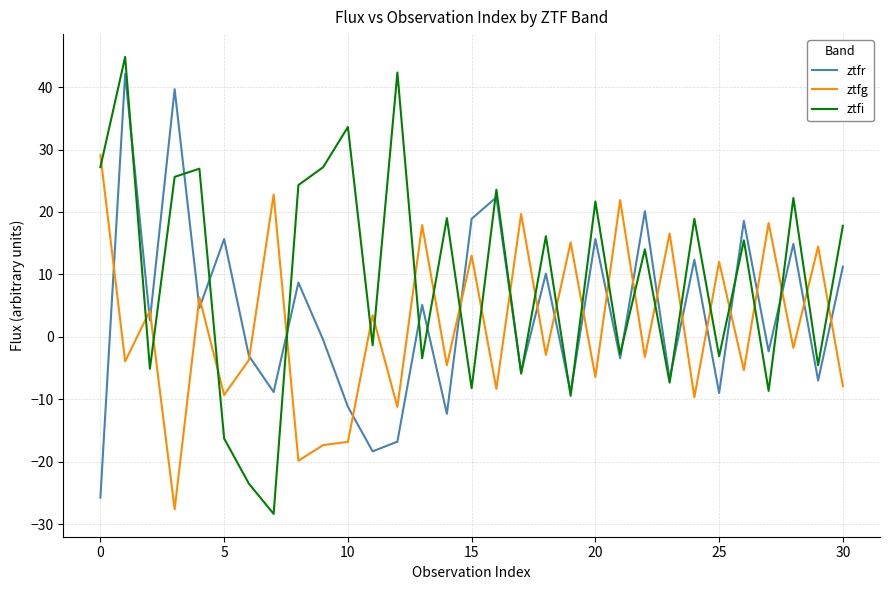

What is the lowest value of the ztfg series?

-27.6